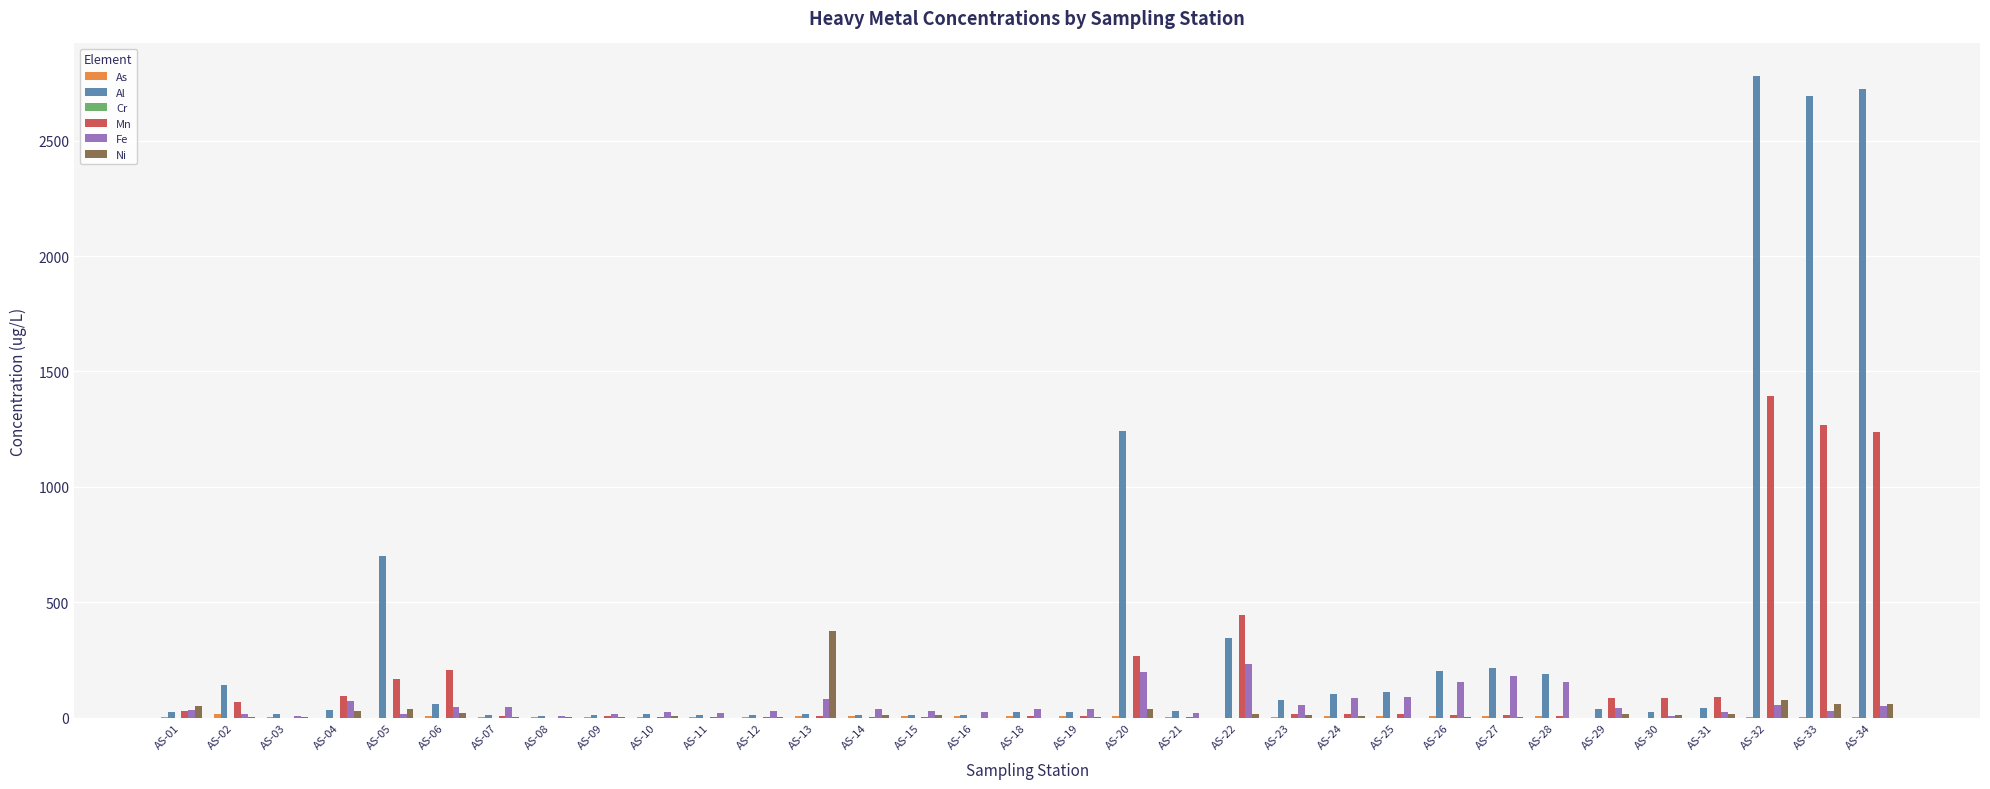

How many distinct data groups are displayed?

6